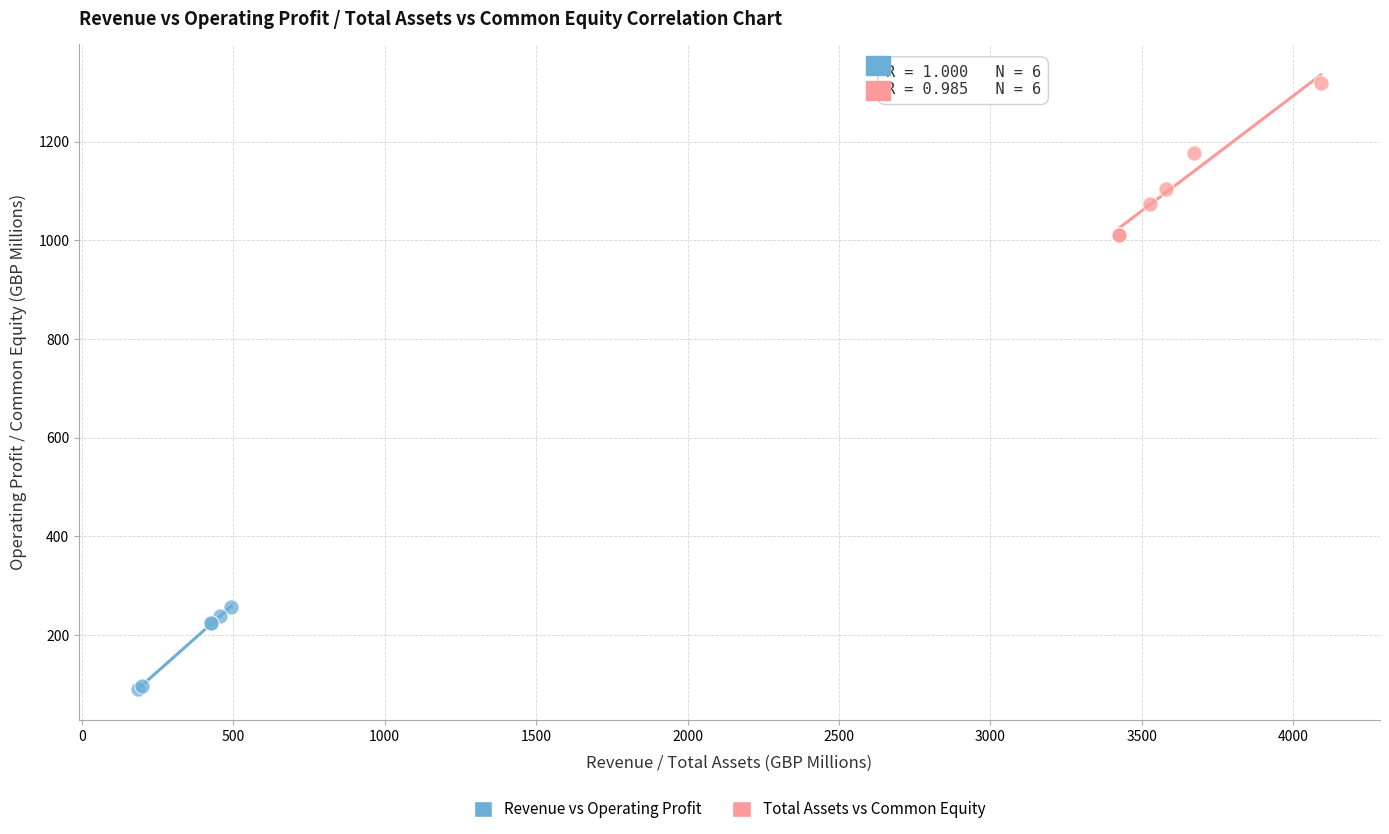

What are all the series names shown in the legend?

Revenue vs Operating Profit, Total Assets vs Common Equity